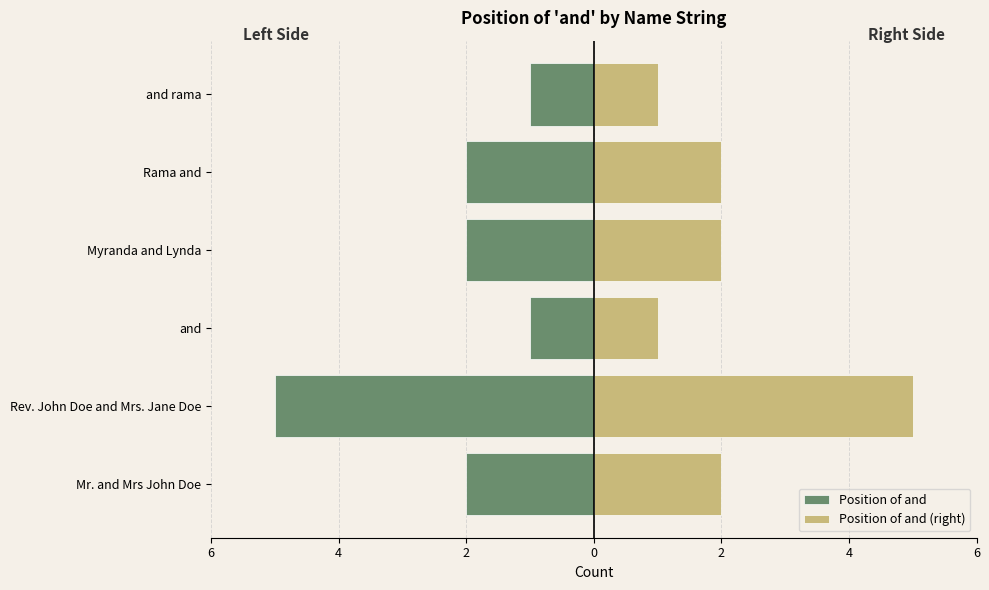

Is the value of Position of and (right) at Rev. John Doe and Mrs. Jane Doe greater than the value of Position of and at and?

Yes